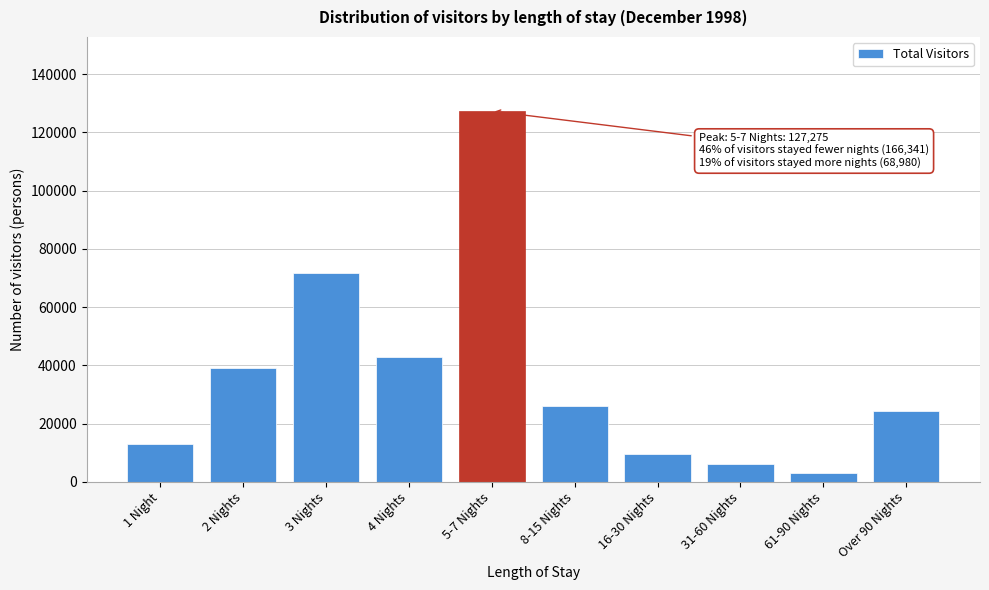

Reading left to right, extract all data points from this chart.

12935	39100	71512	42794	127275	25860	9624	6184	3135	24177